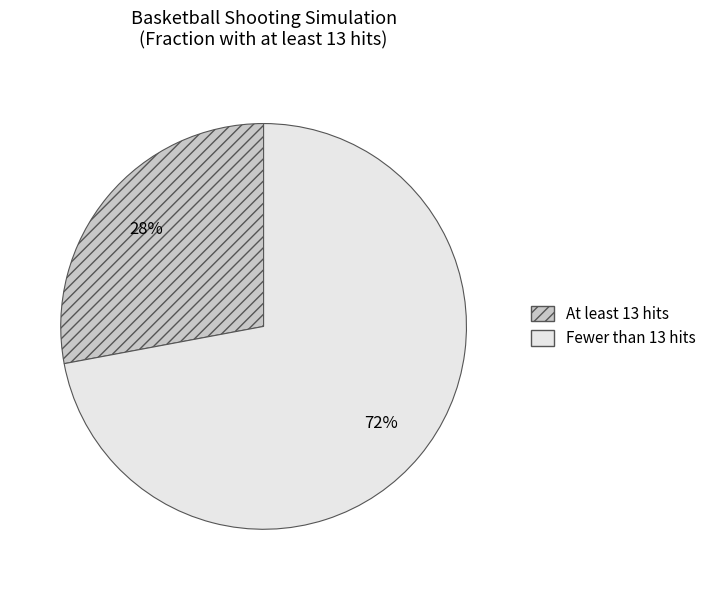

Do Fewer than 13 hits and At least 13 hits together represent more than half of the pie?

Yes